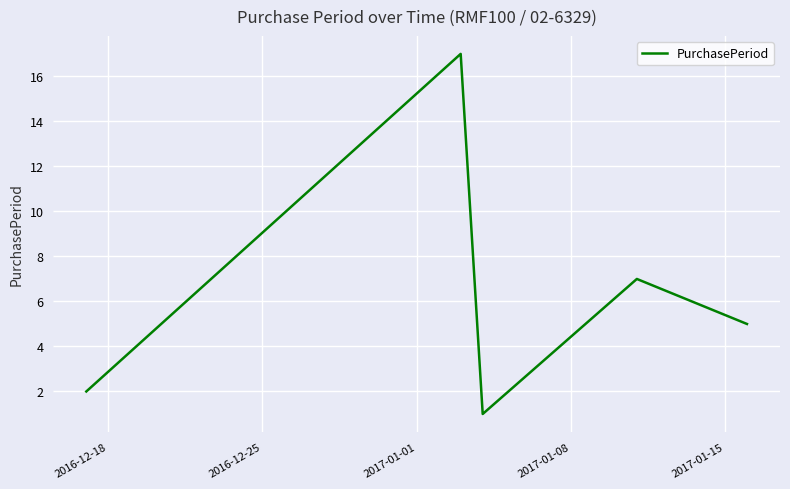

Does the chart have visible grid lines?

Yes